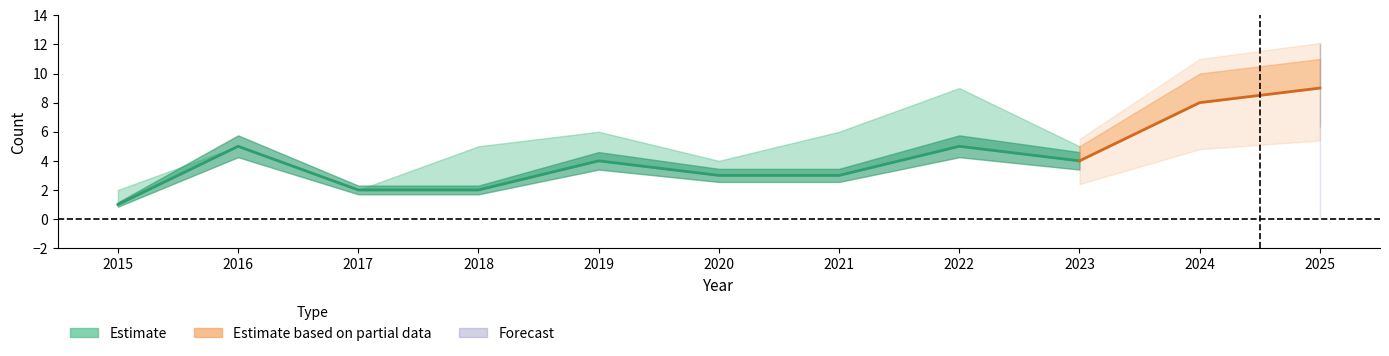

How many data points in Total are above 5?

5